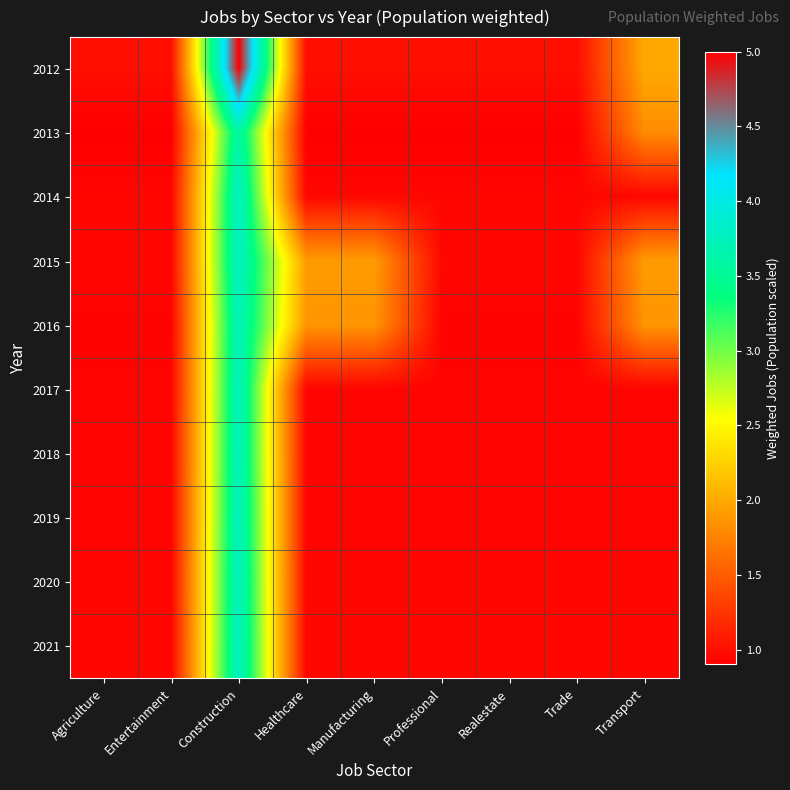

Which series has the widest spread of values?

2012